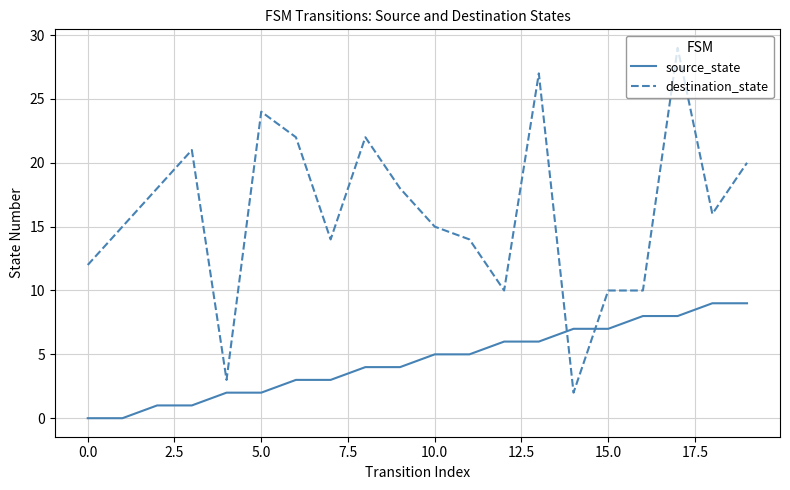

True or false: destination_state and source_state intersect in this chart.

True